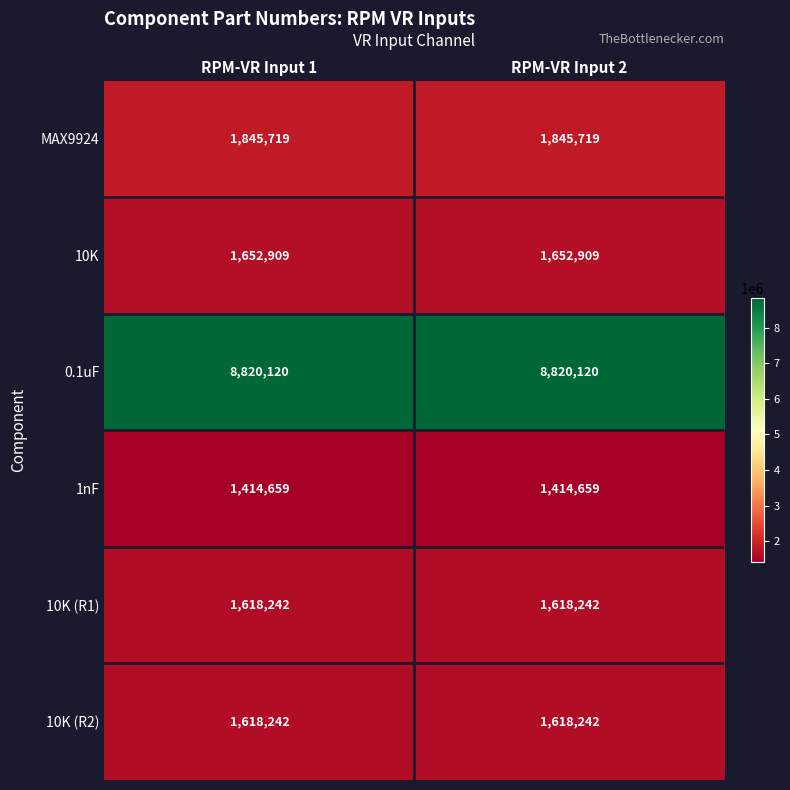

Is the value of 0.1uF at RPM-VR Input 1 greater than the value of MAX9924 at RPM-VR Input 1?

Yes